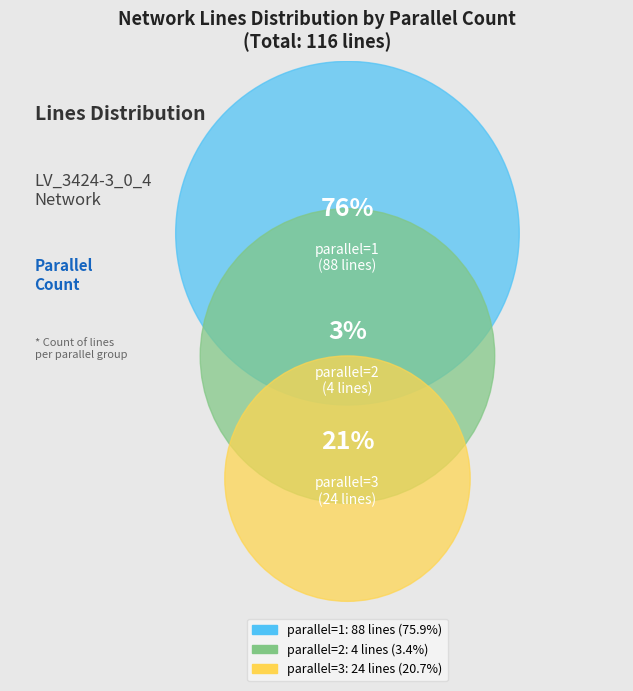

What is the total percentage of parallel=1 and parallel=2?

79.3%